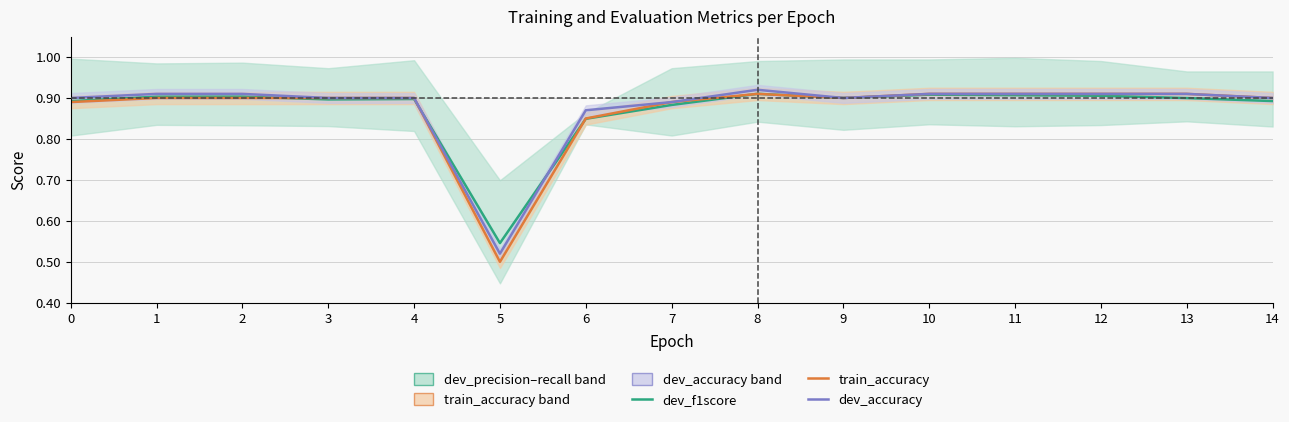

At which label does dev_accuracy reach its minimum?

5